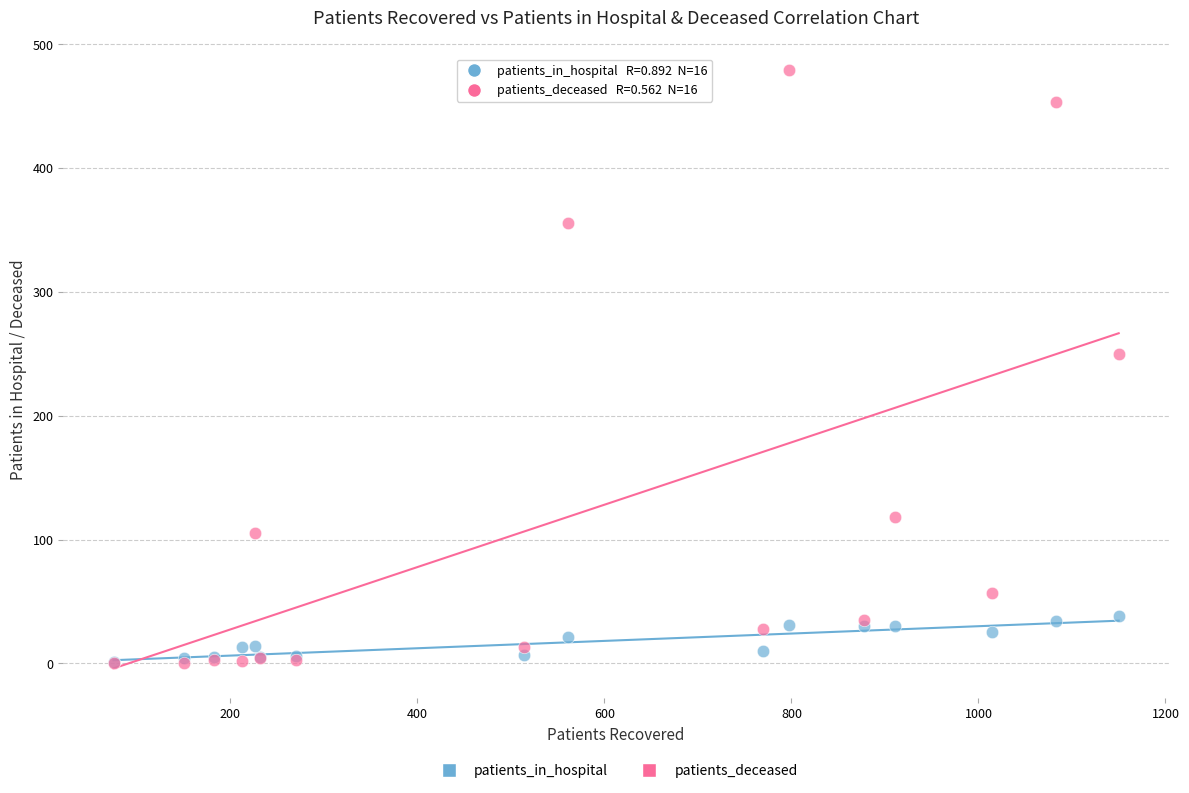

Which series contains the highest Y value?

patients_deceased